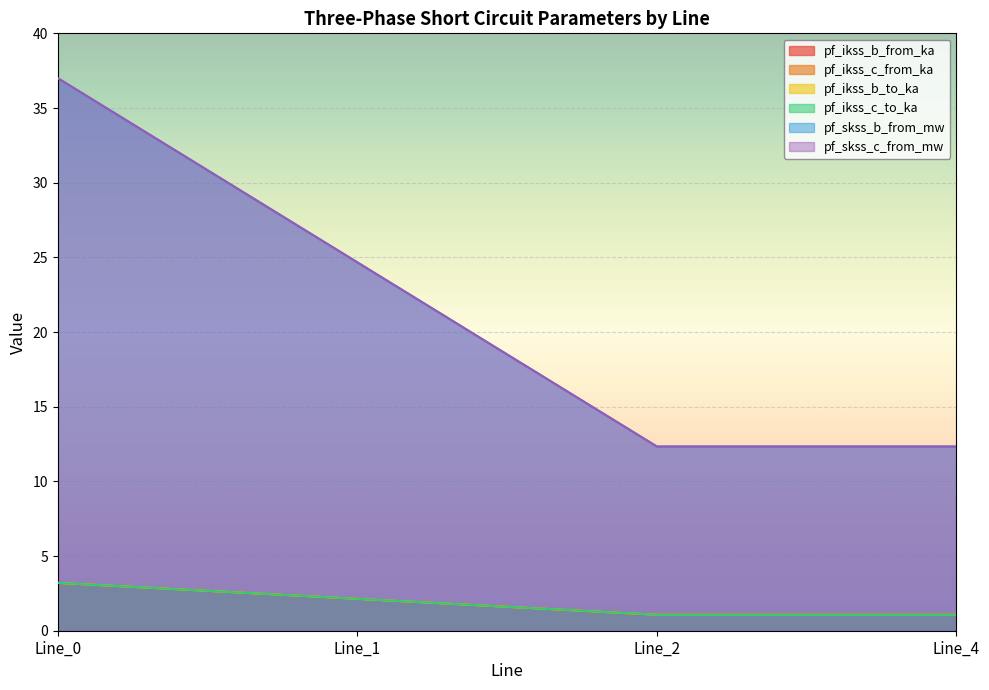

What is the difference between the maximum and second lowest values in the pf_skss_c_from_mw series?

24.7